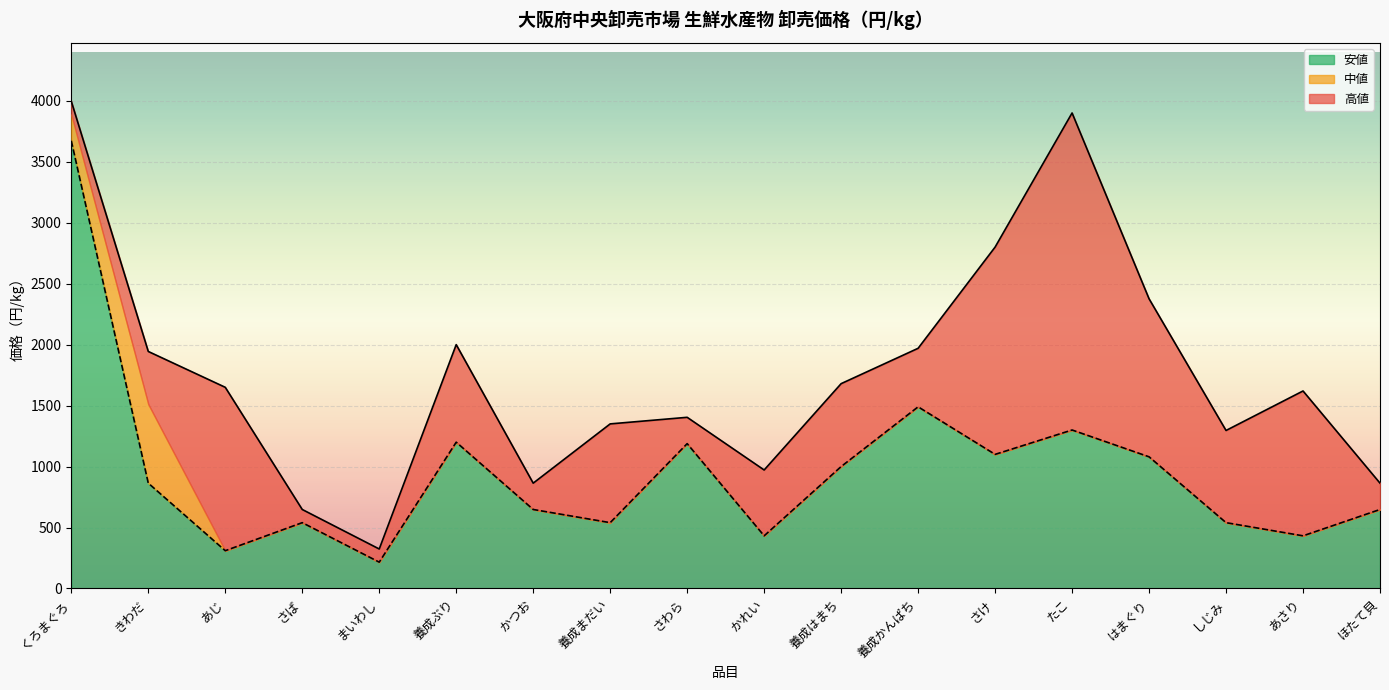

True or false: 高値 has more than 0 interior local peaks.

True